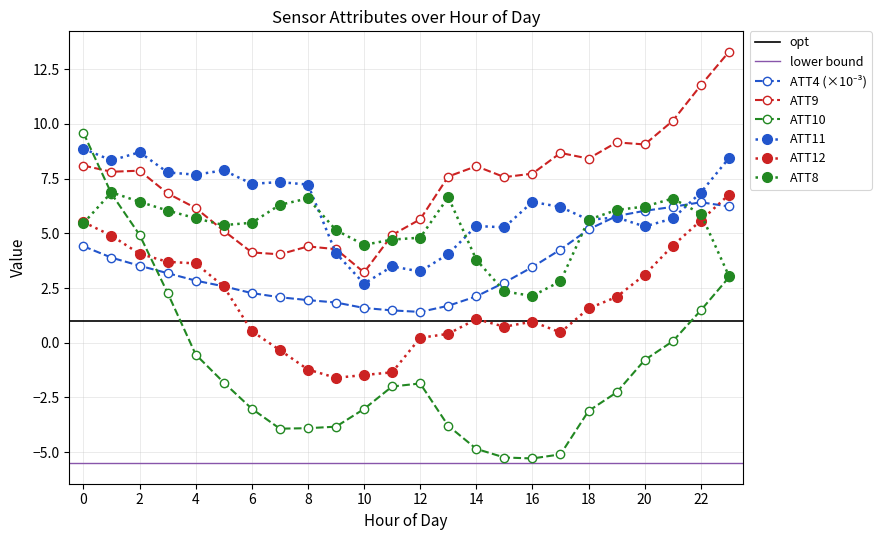

How many data points in ATT8 are above 5?

16